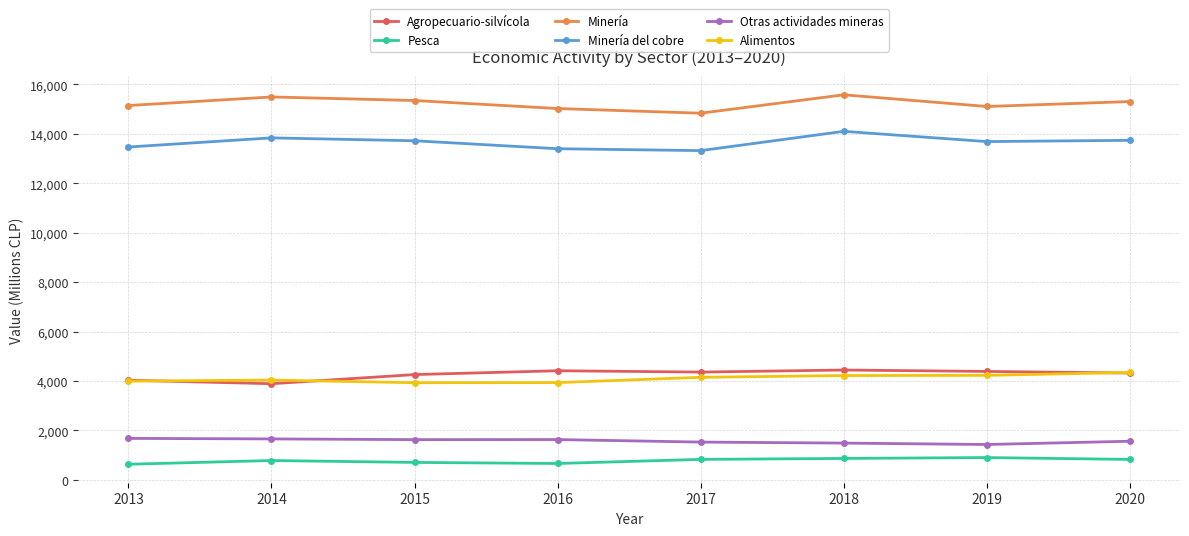

What is the greatest value displayed?

15578